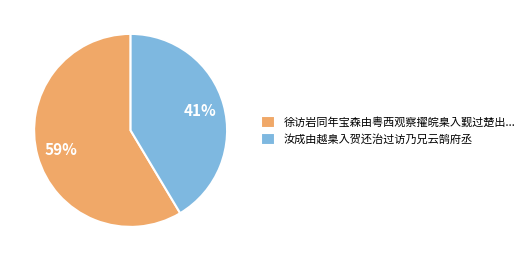

To the nearest percent, what portion does 汝成由越臬入贺还治过访乃兄云鹄府丞 represent?

41%